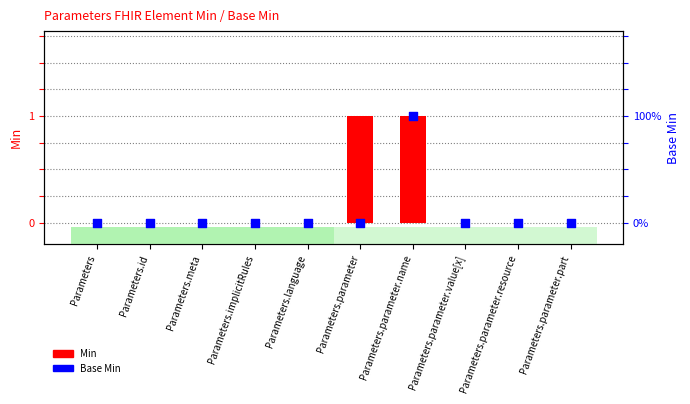

Is the value of Base Min at Parameters.id greater than the value of Min at Parameters.language?

No